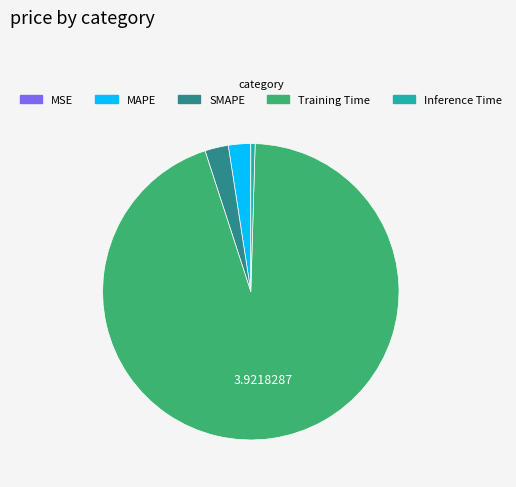

Does MAPE account for over 50% of the chart?

No